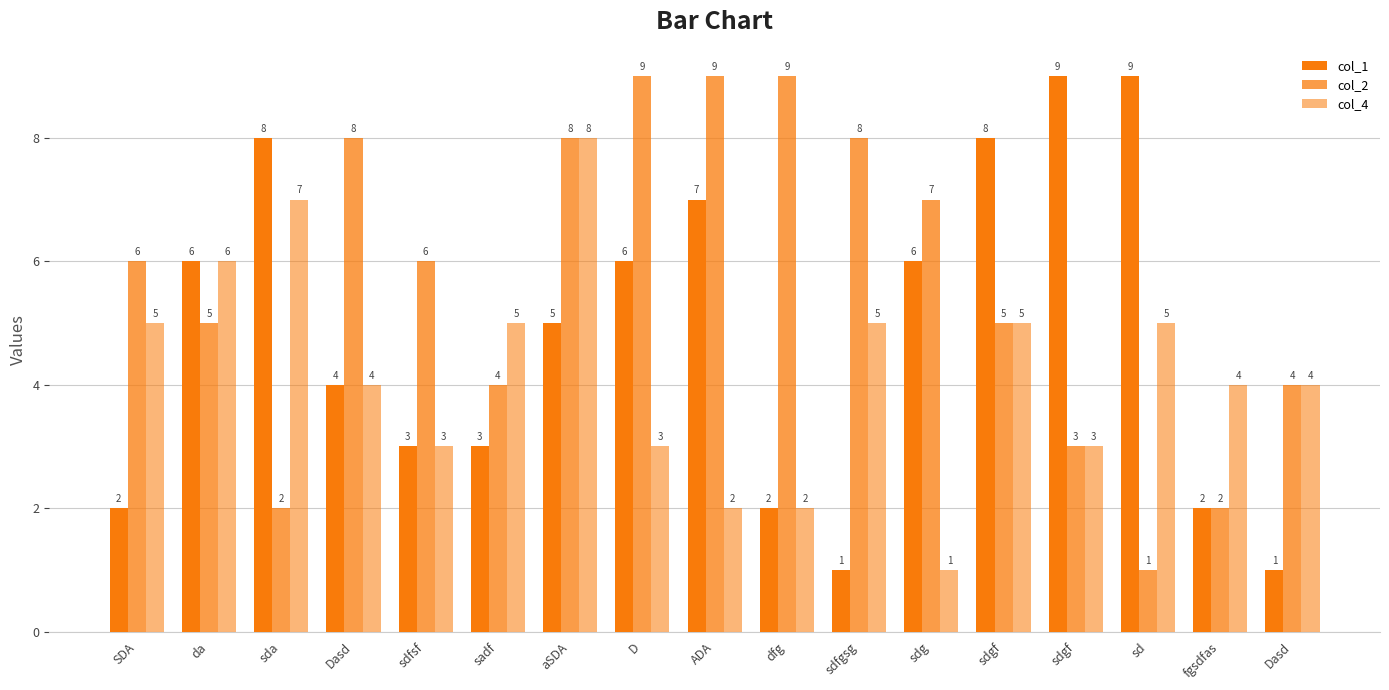

How many values in the col_2 series are below 6?

8